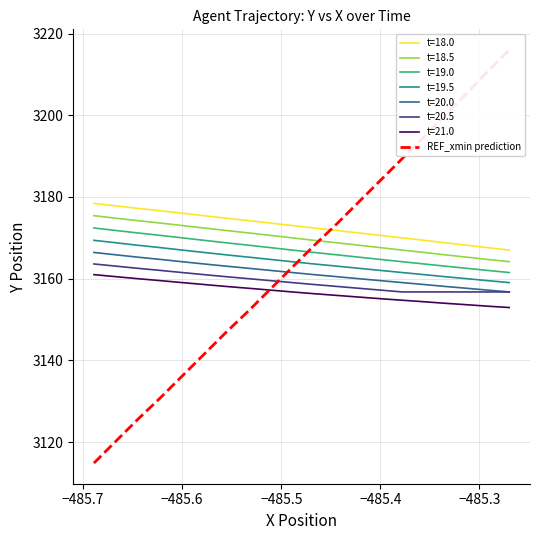

What is the lowest value of the t=21.0 series?

3152.9